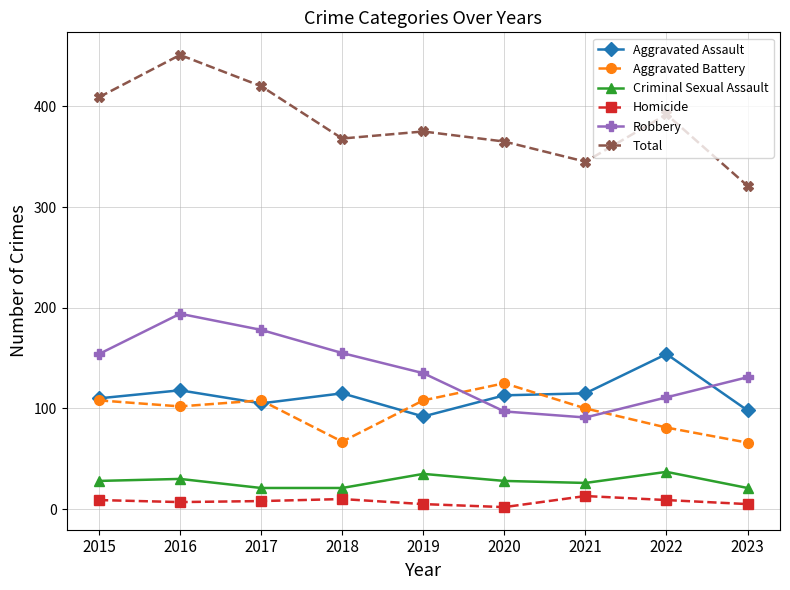

Is the value of Criminal Sexual Assault at 2022 greater than the value of Homicide at 2022?

Yes